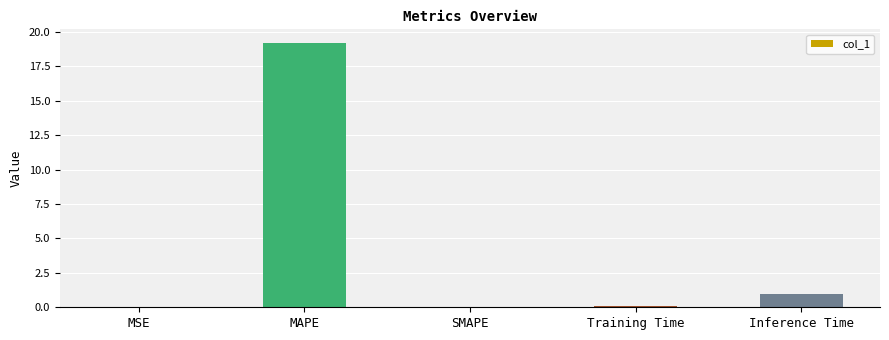

What is the approximate value at Training Time?

0.1